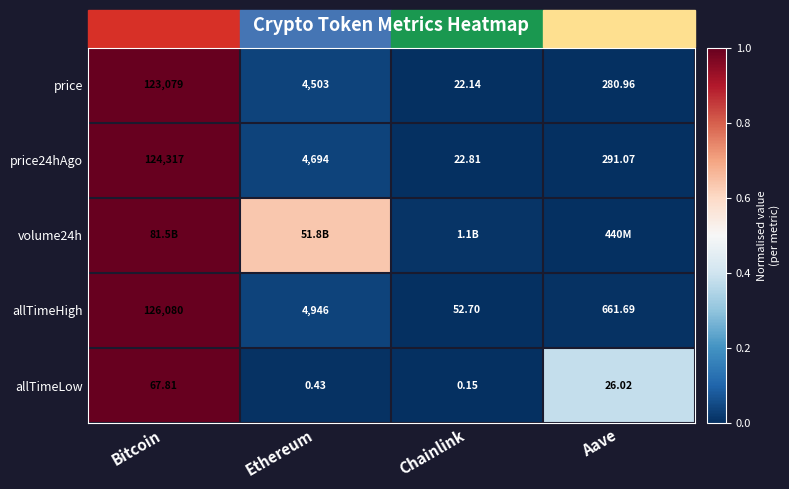

Is the value of price at Ethereum greater than the value of allTimeHigh at Chainlink?

Yes